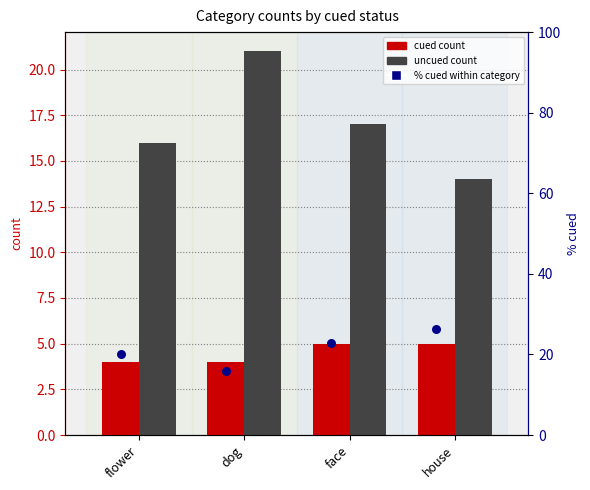

What are all the series names shown in the legend?

cued, uncued, % cued